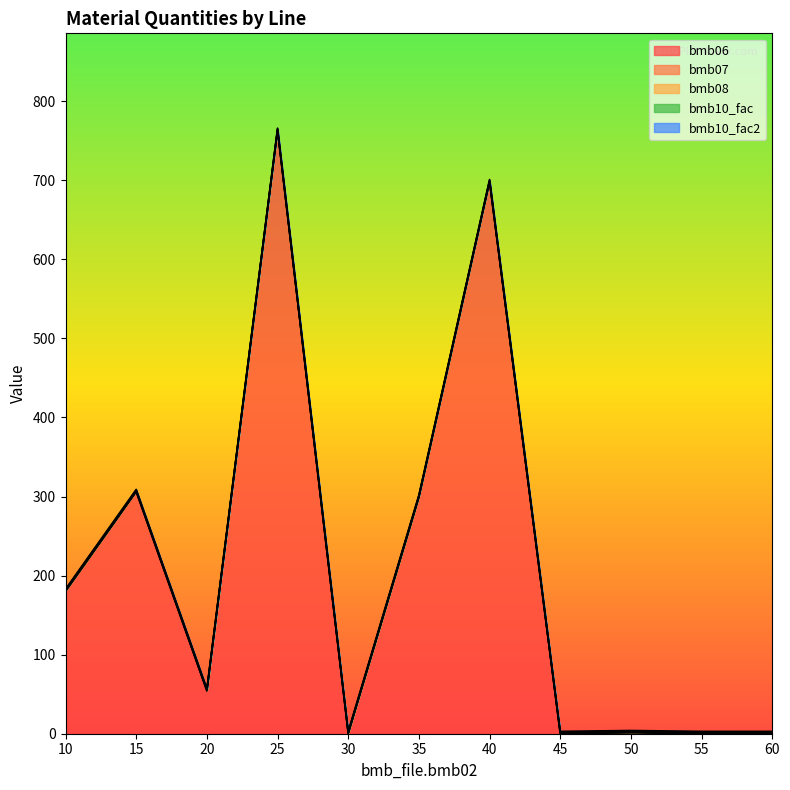

Is it true that bmb08 equals 0.0 at 15?

True